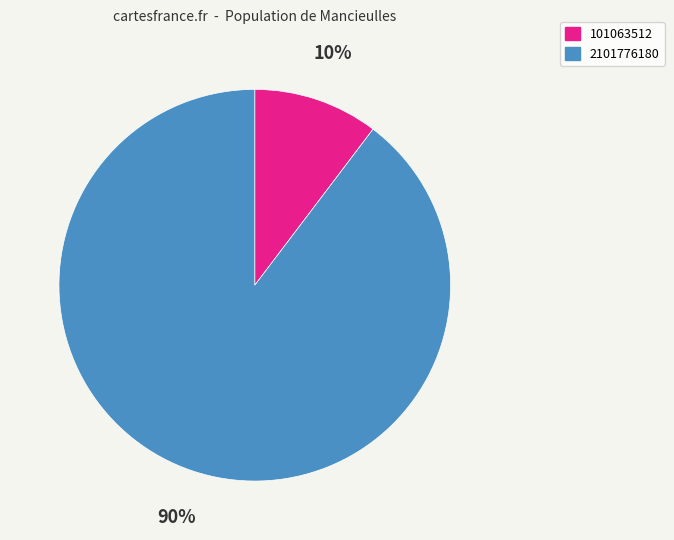

How many segments does this pie chart have?

2